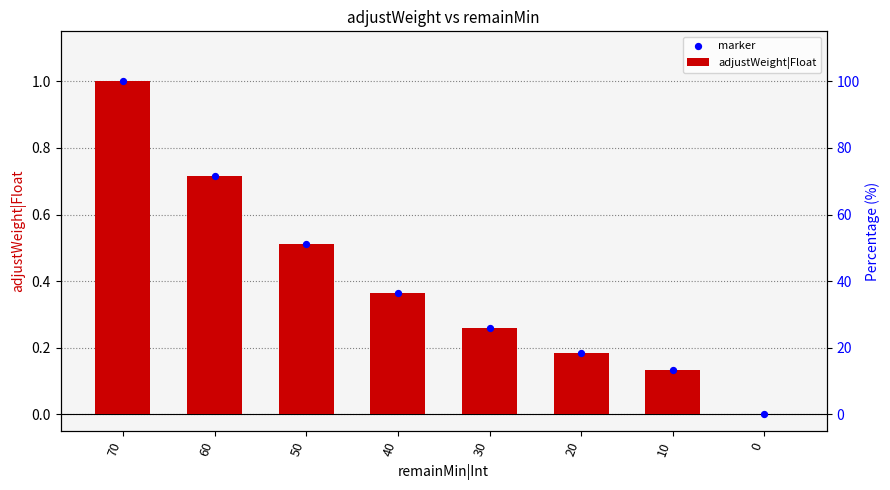

At how many categories does at least one series exceed 0?

7